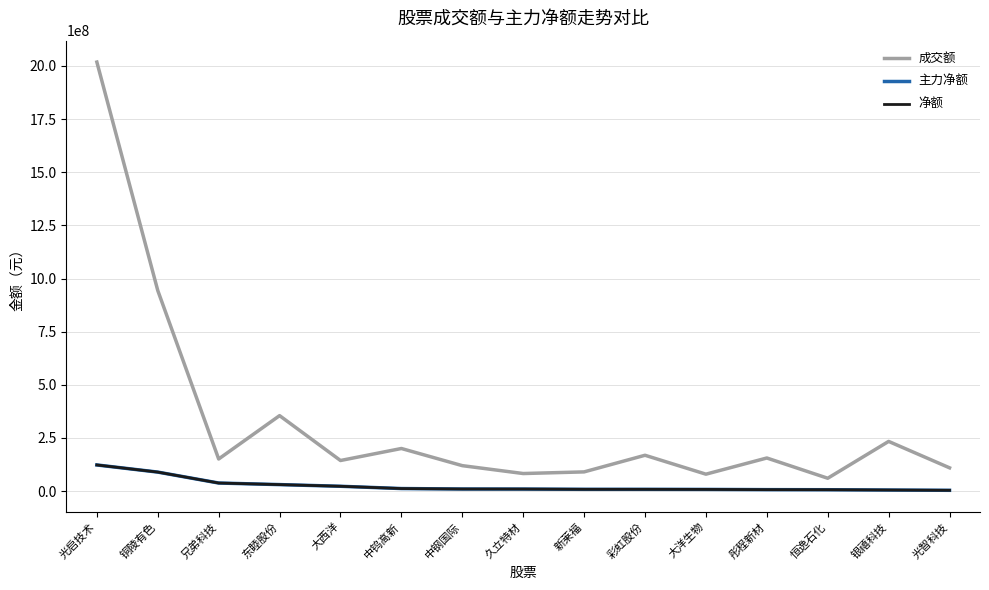

Does the chart have visible grid lines?

Yes